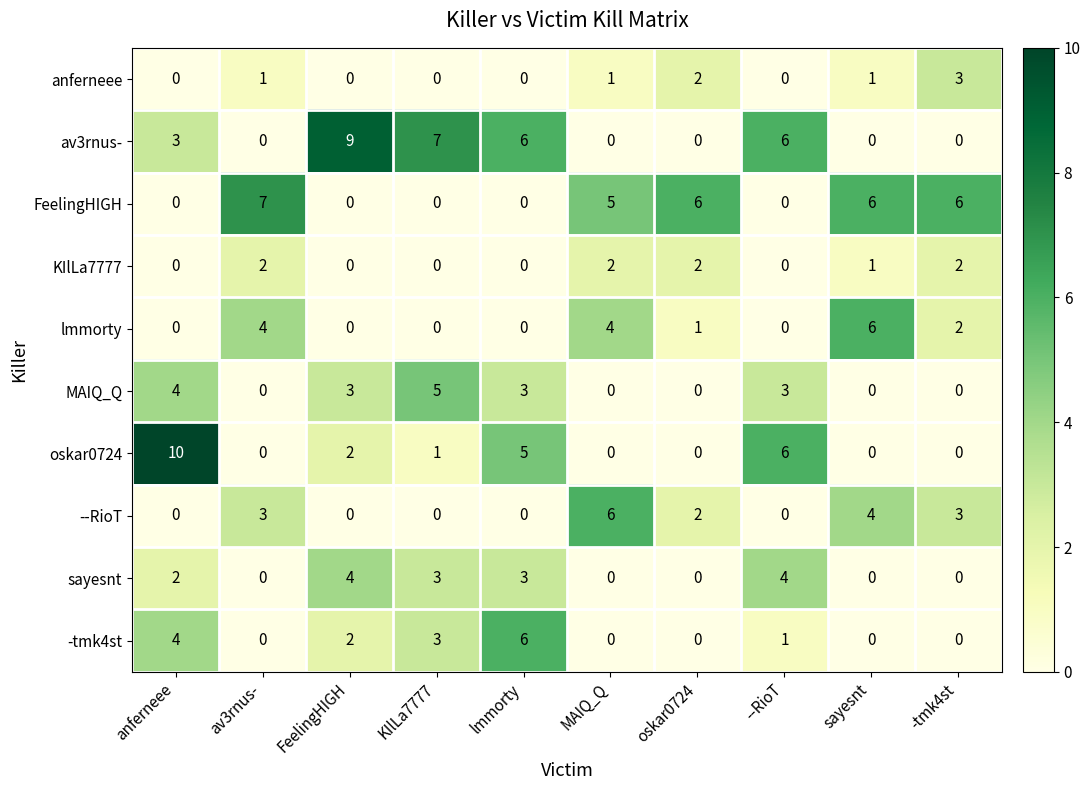

What is the difference between the av3rnus- values at --RioT and -tmk4st?

6